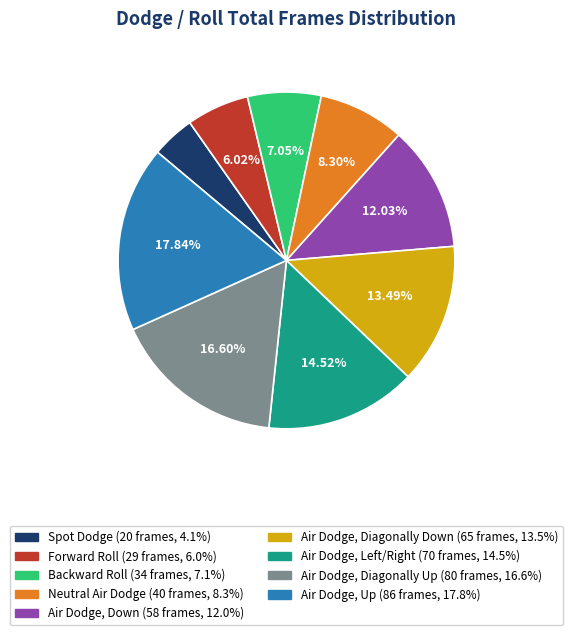

To the nearest percent, what is the average slice percentage?

11%